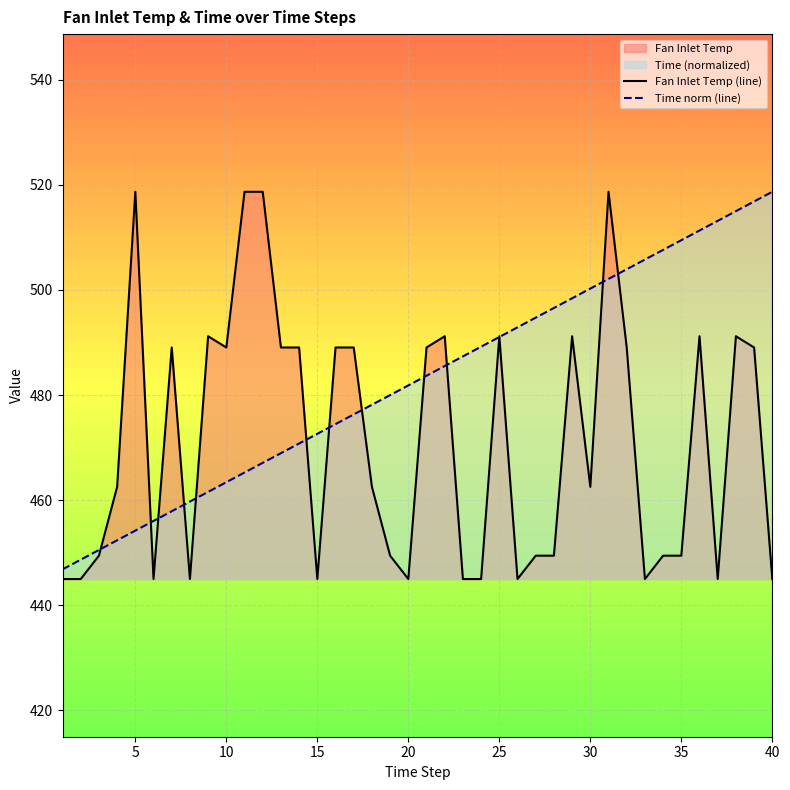

Which series has the largest total across all categories?

Time norm (line)